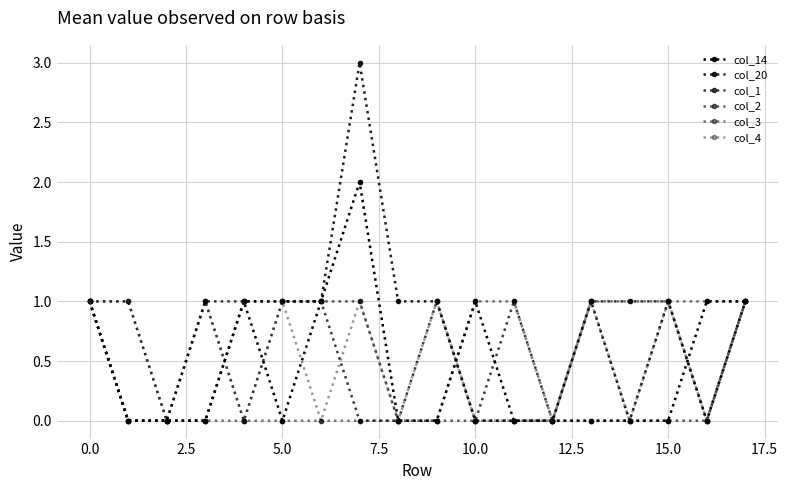

How many lines are shown in the chart?

6